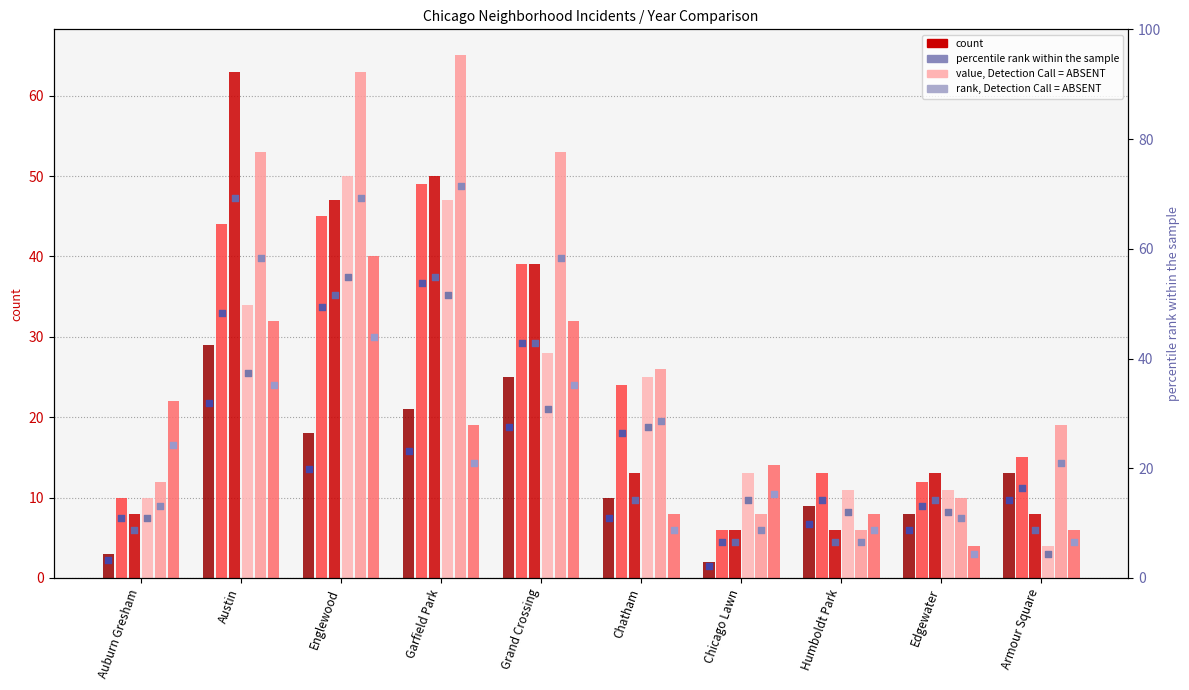

At which category is the sum across all series the highest?

Englewood